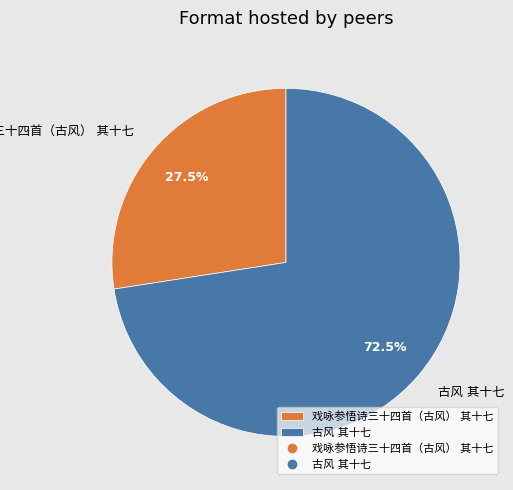

Which slice represents more than half of the pie?

古风 其十七